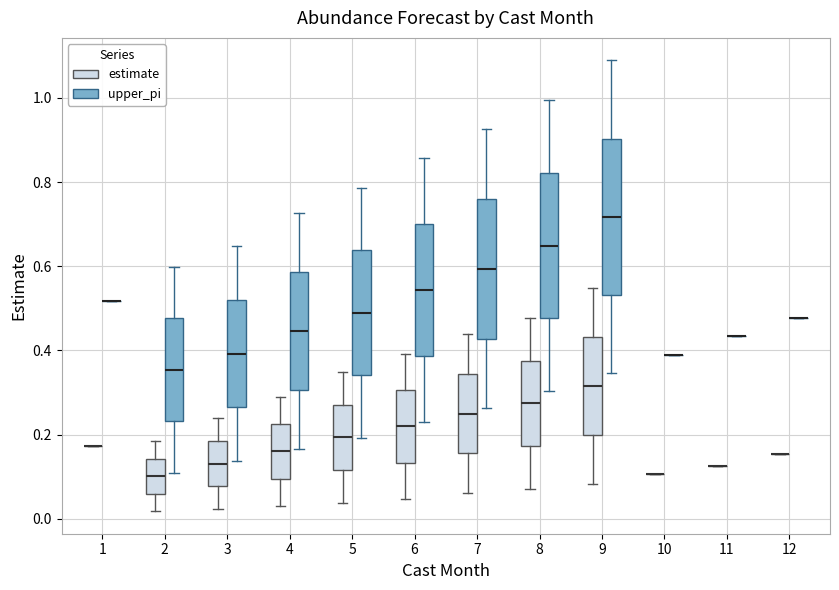

Which box is the tallest, from its lower edge to its upper edge?

9 (upper_pi)